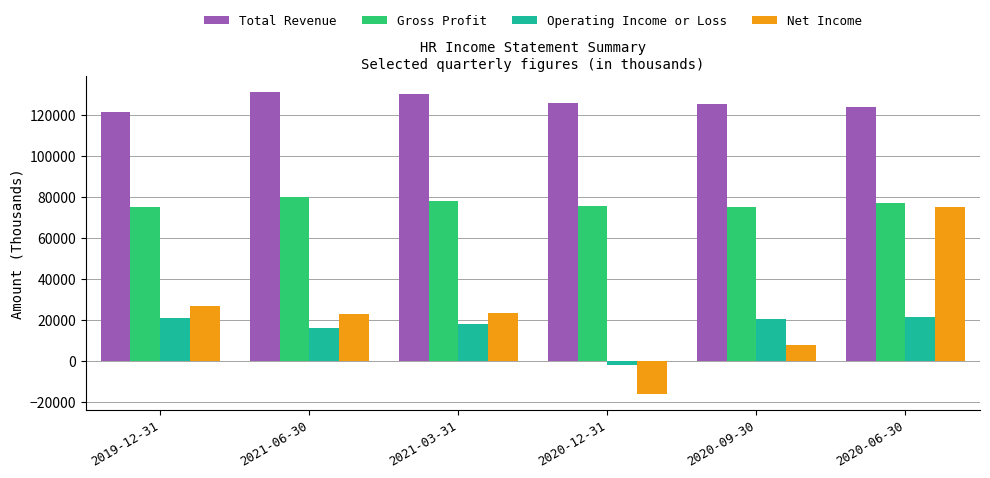

What is the difference between the highest and lowest values at 2021-03-31?

112400